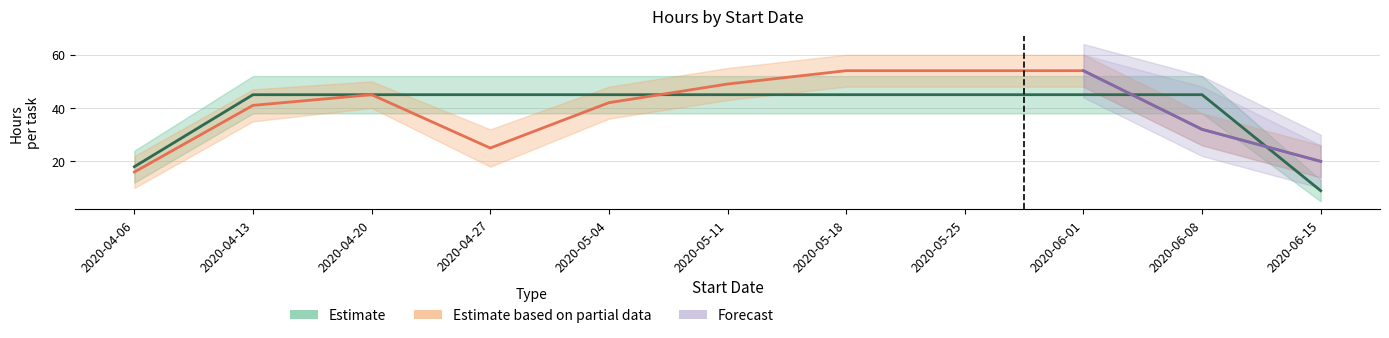

True or false: Planned Hours has more than 0 points higher than both neighbors.

False